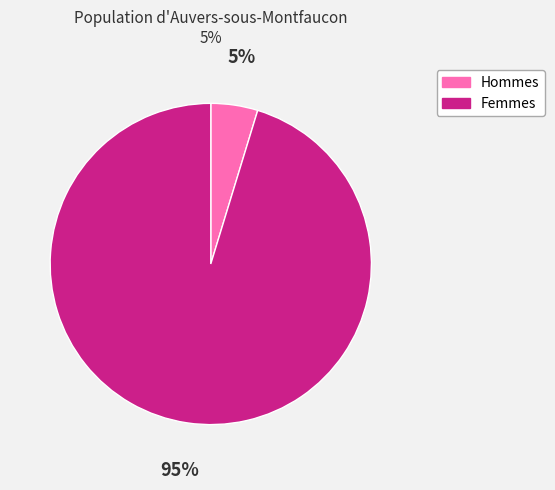

Is there any slice that represents more than half of the pie?

Yes